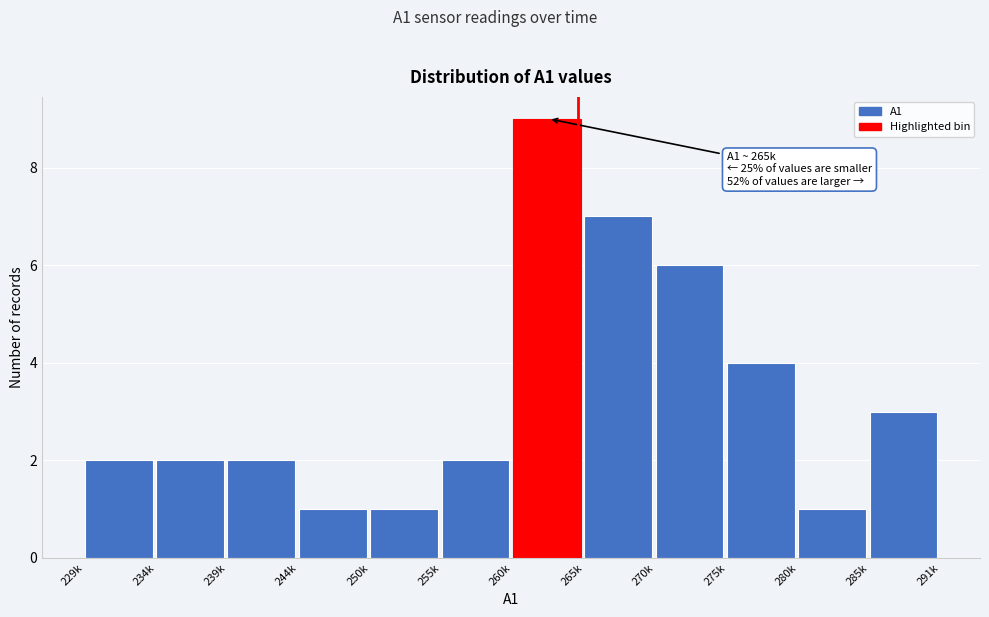

Reading right to left, transcribe all the data shown in this chart.

285k=3	280k=1	275k=4	270k=6	265k=7	260k=9	255k=2	250k=1	244k=1	239k=2	234k=2	229k=2